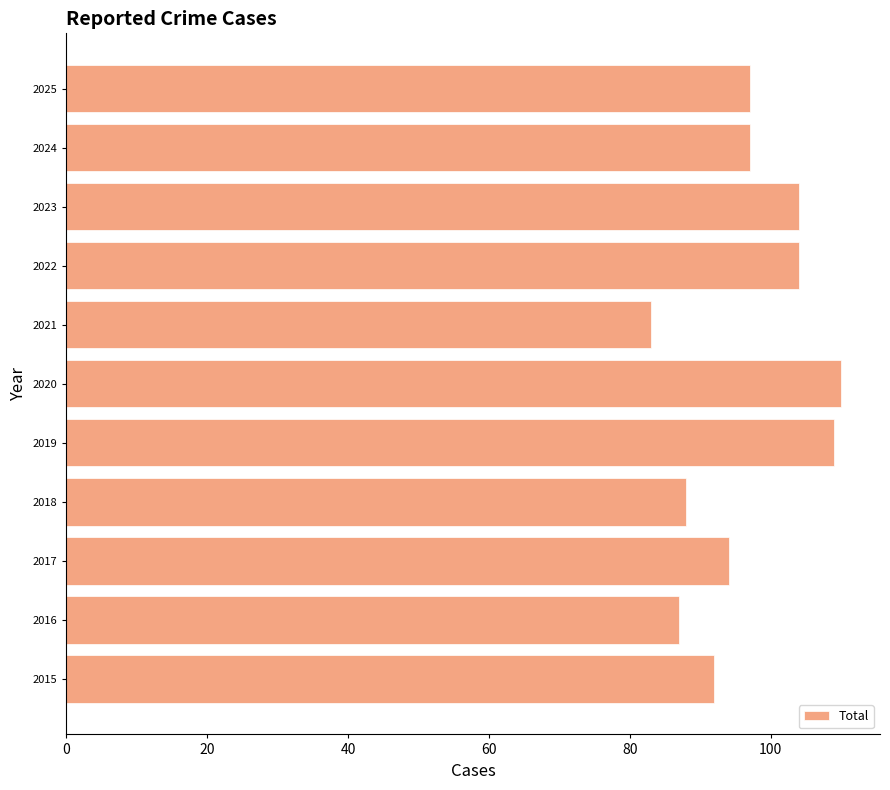

The chart shows a value of 94 at 2017. True or false?

True